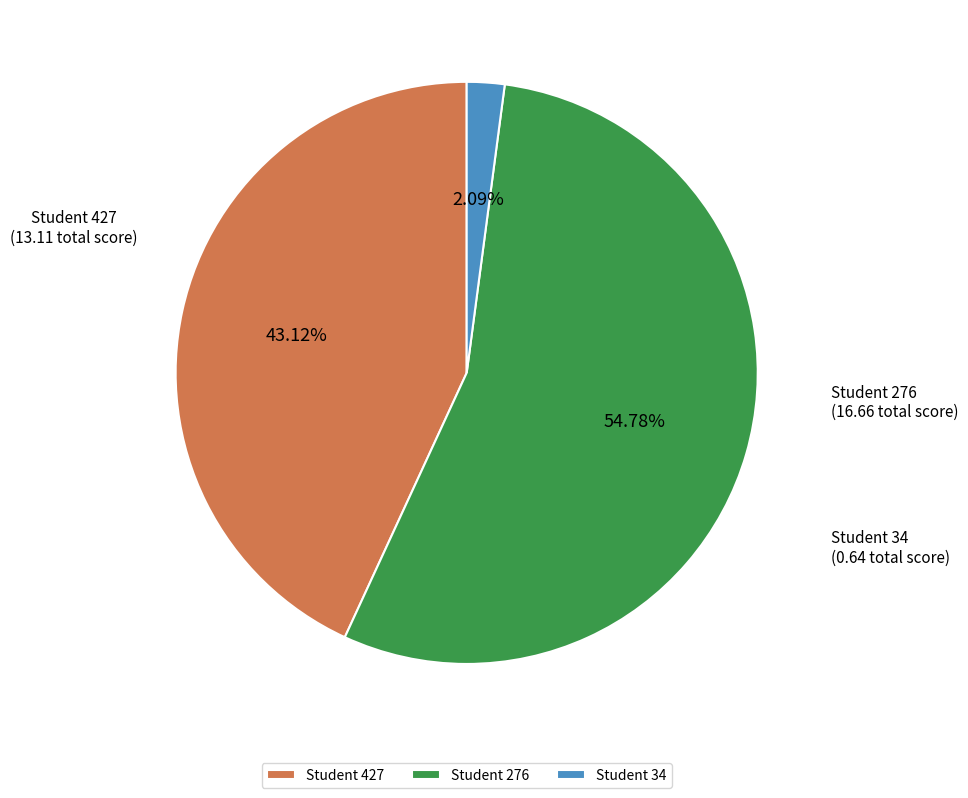

Rank the categories by value from lowest to highest.

Student 34, Student 427, Student 276